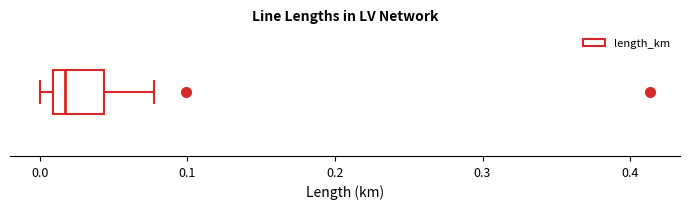

Read this box plot against the x-axis: the position of the median line, the range covered by the box, and the ends of both whiskers. The values are not printed on the chart, so give them approximately, as read against the axis.

median 0.02, box 0.01 to 0.04, whiskers 0.00 to 0.08